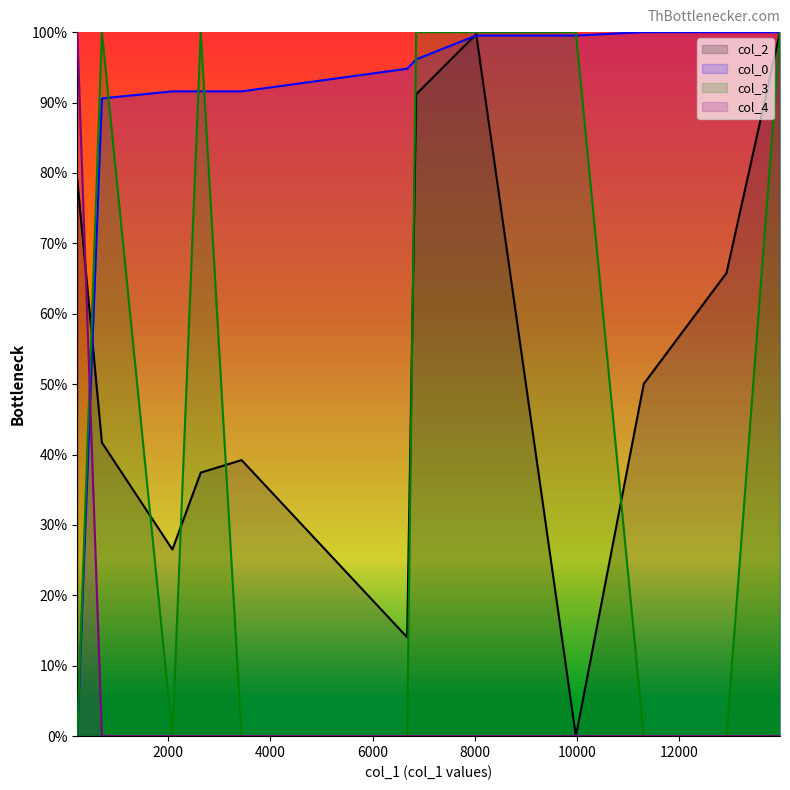

What is the value of the col_2 point at the 5th from the left?

39.2